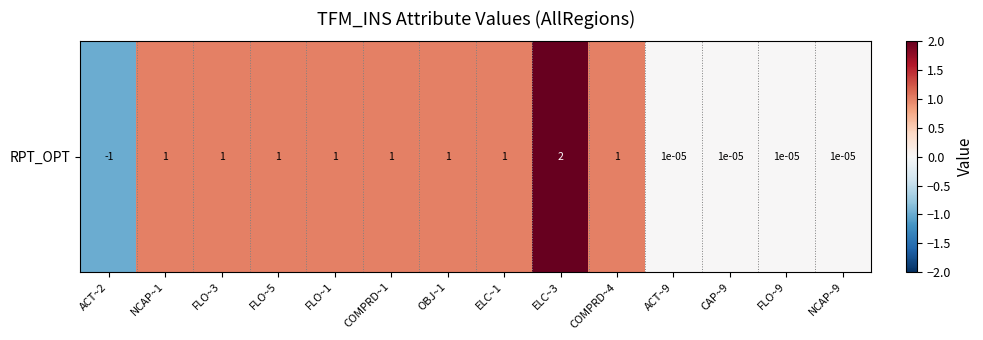

What value does the data have at FLO~3?

1.0